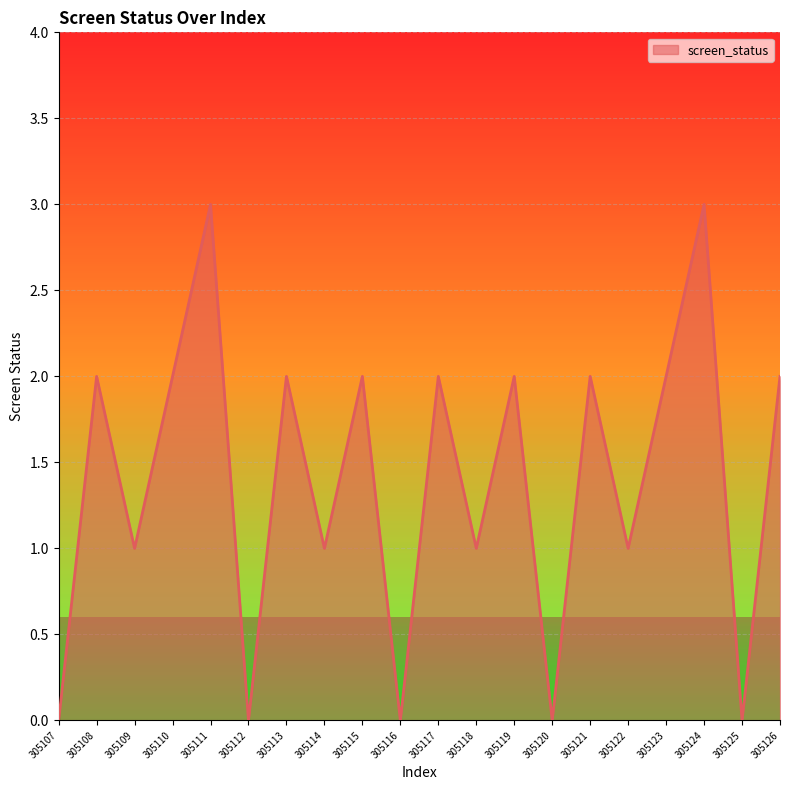

What is the change in value from 305121 to 305125?

-2